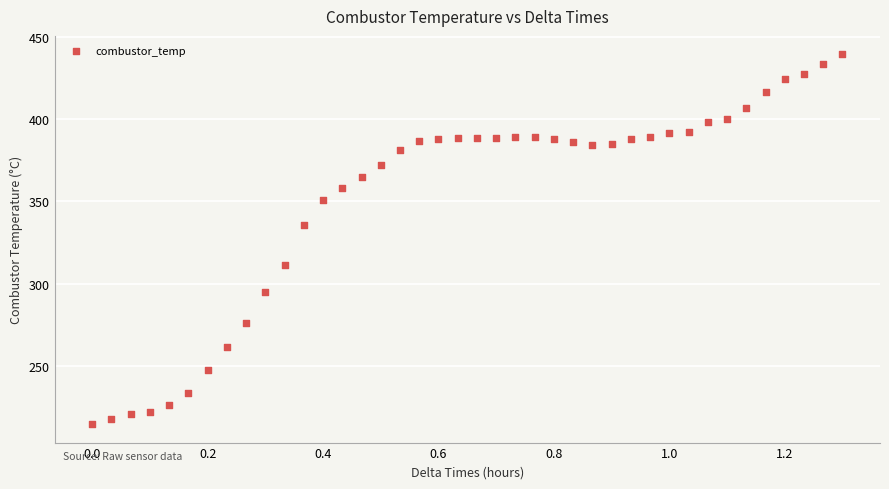

What is the range of X values (max minus min)?

1.3